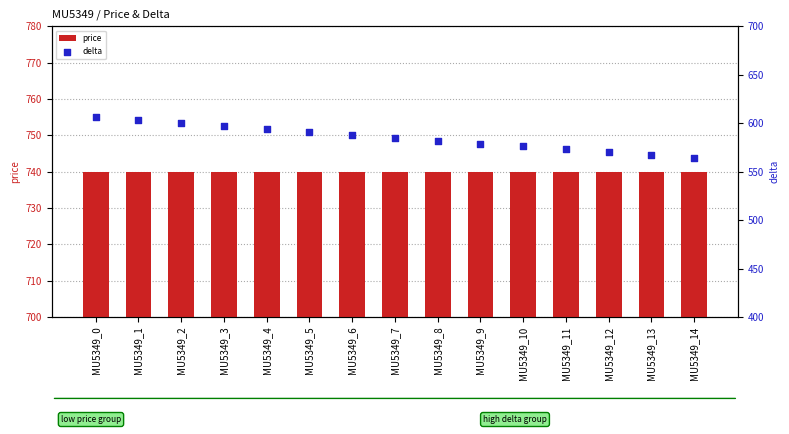

At which category is the sum across all series the highest?

MU5349_0